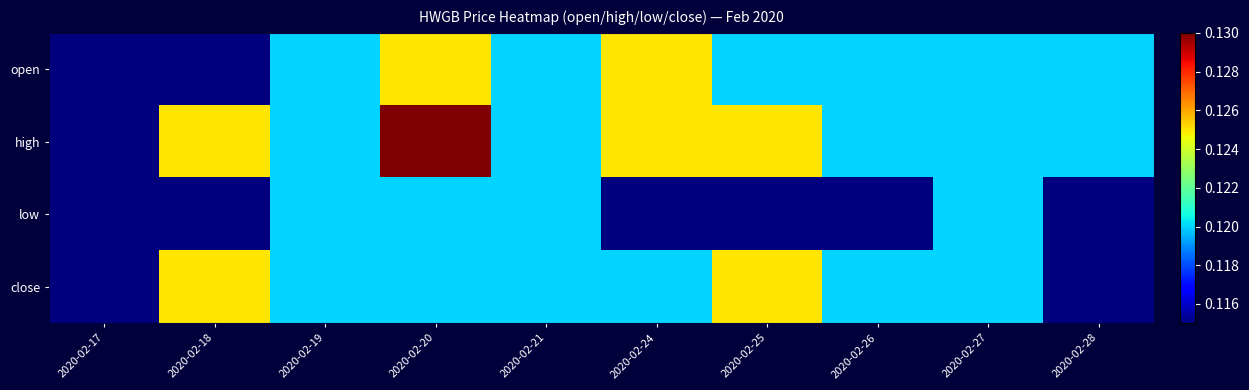

At which category is the sum across all series the highest?

2020-02-20